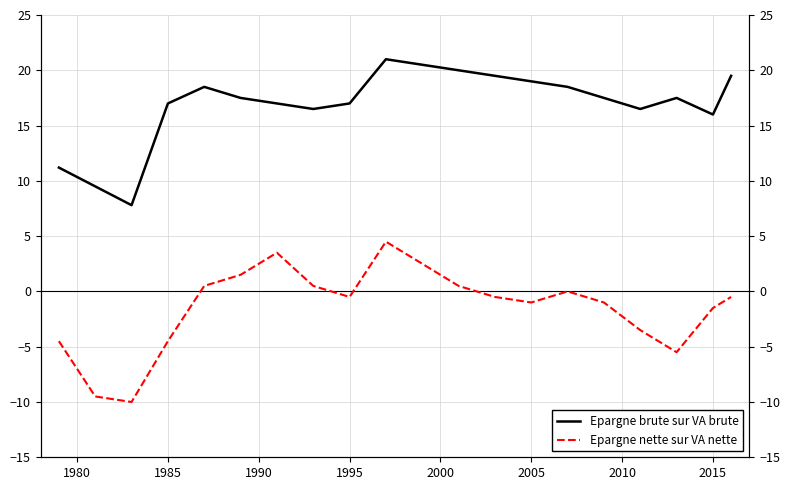

Reading left to right, extract all data points from this chart.

Epargne brute sur VA brute: 11.2	9.5	7.8	17.0	18.5	17.5	17.0	16.5	17.0	21.0	20.5	20.0	19.5	19.0	18.5	17.5	16.5	17.5	16.0	19.5
Epargne nette sur VA nette: -4.5	-9.5	-10.0	-4.5	0.5	1.5	3.5	0.5	-0.5	4.5	2.5	0.5	-0.5	-1.0	0.0	-1.0	-3.5	-5.5	-1.5	-0.5